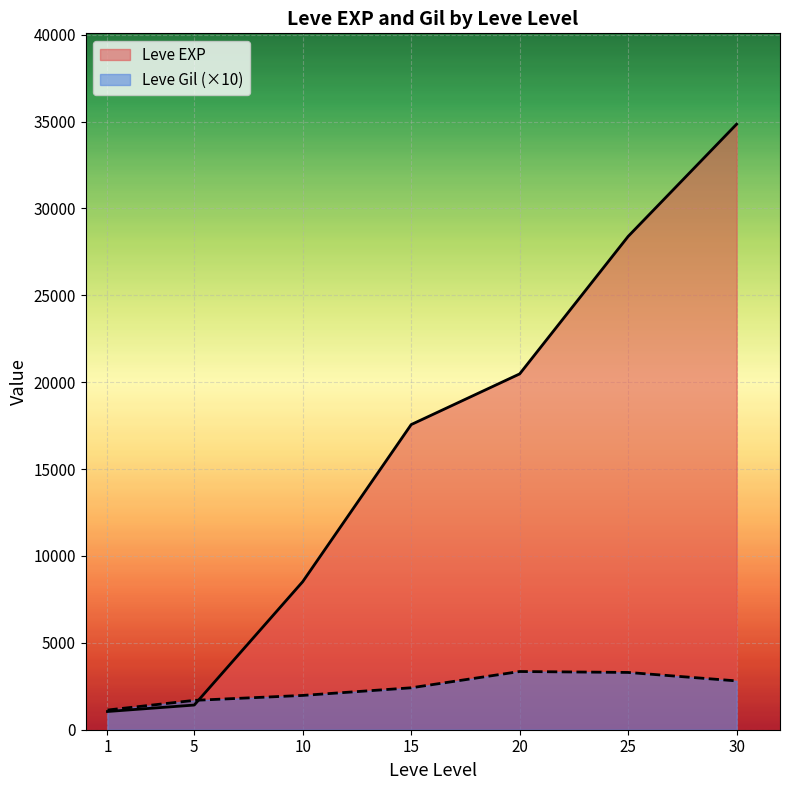

What is the approximate value of Leve Gil at 15, to the nearest 50?

250